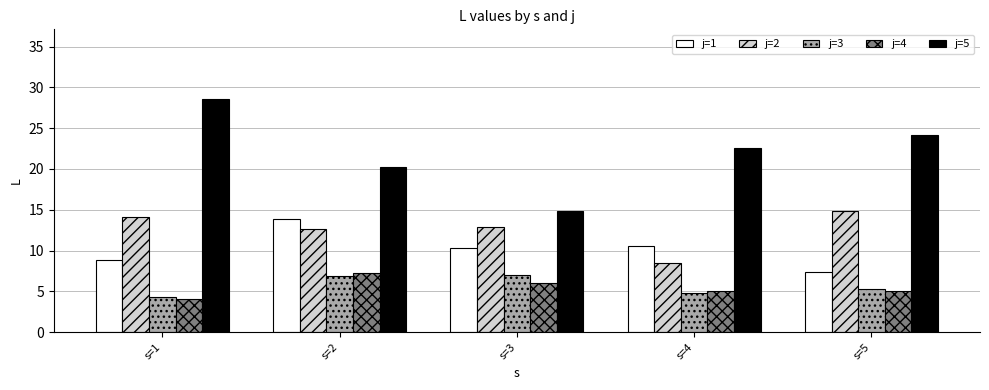

Which series has the largest total across all categories?

j=5